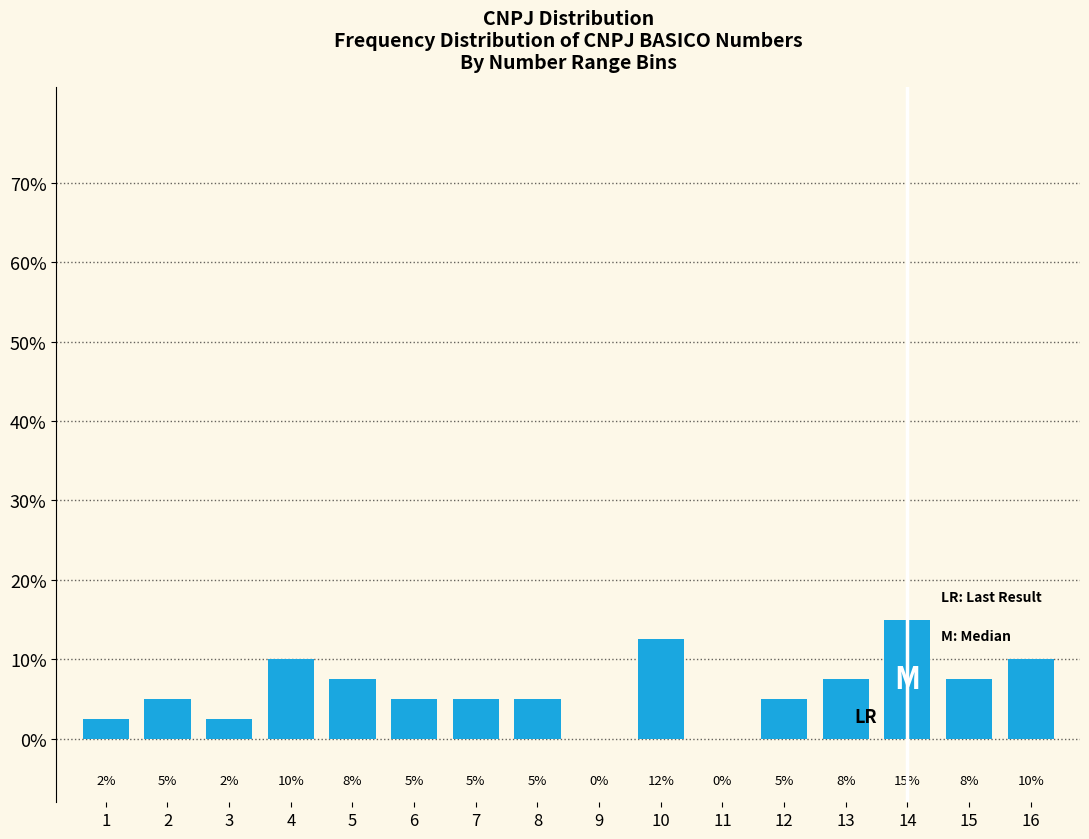

Which has a higher value, 10 or 9?

10